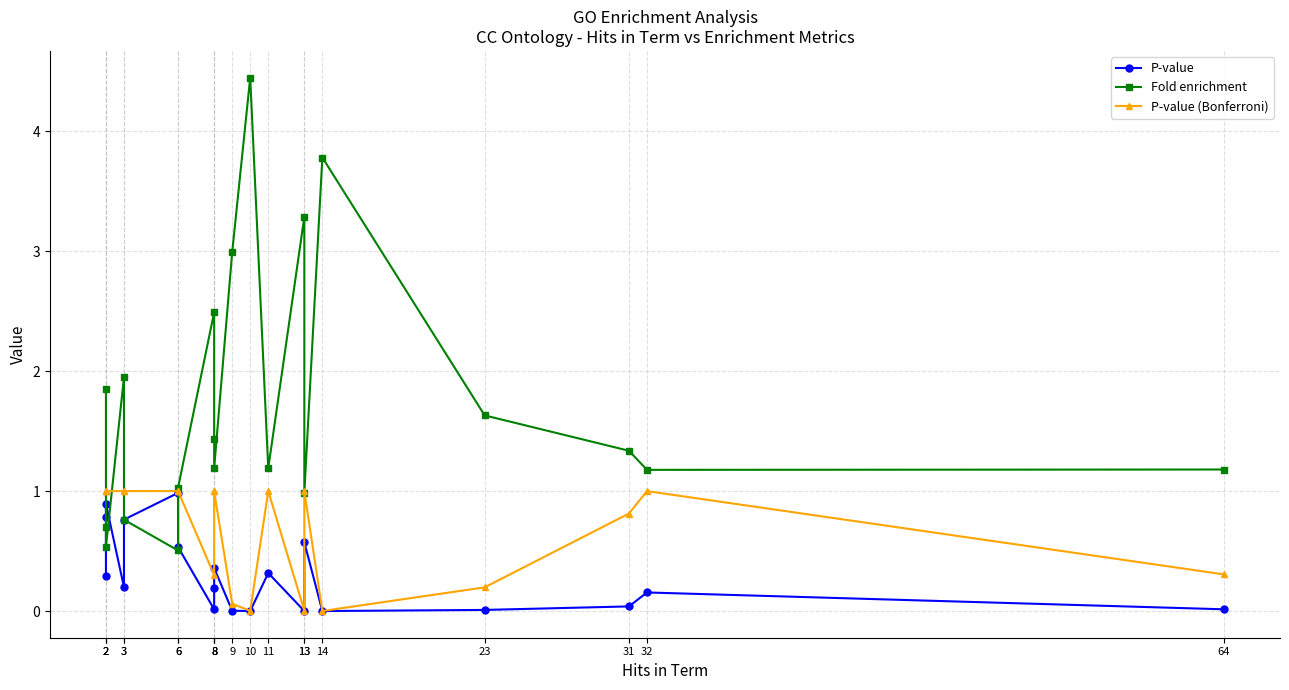

Rank the series at 2 from highest to lowest value.

Fold enrichment, P-value (Bonferroni), P-value